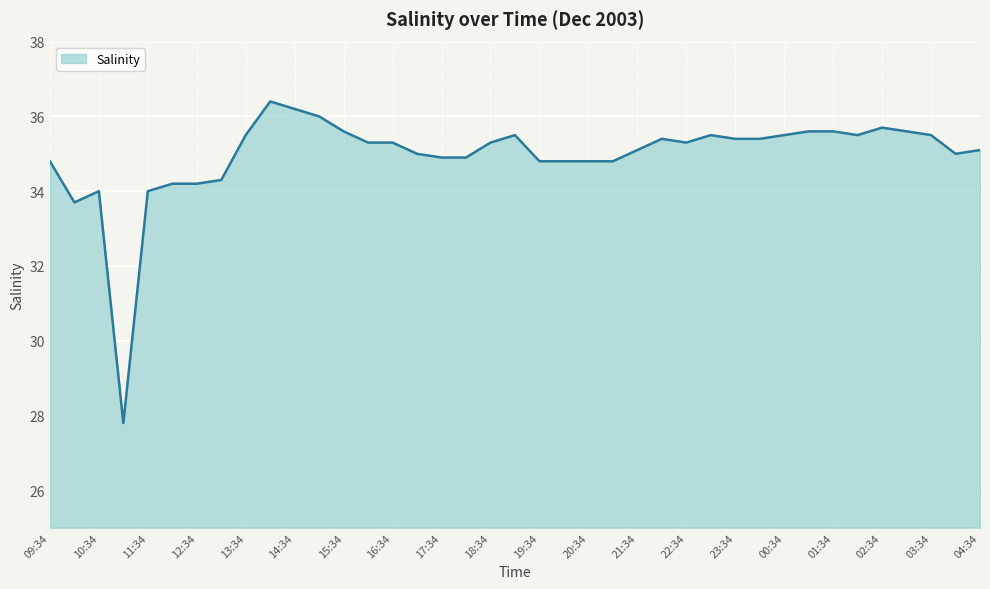

What is the smallest value displayed?

27.8